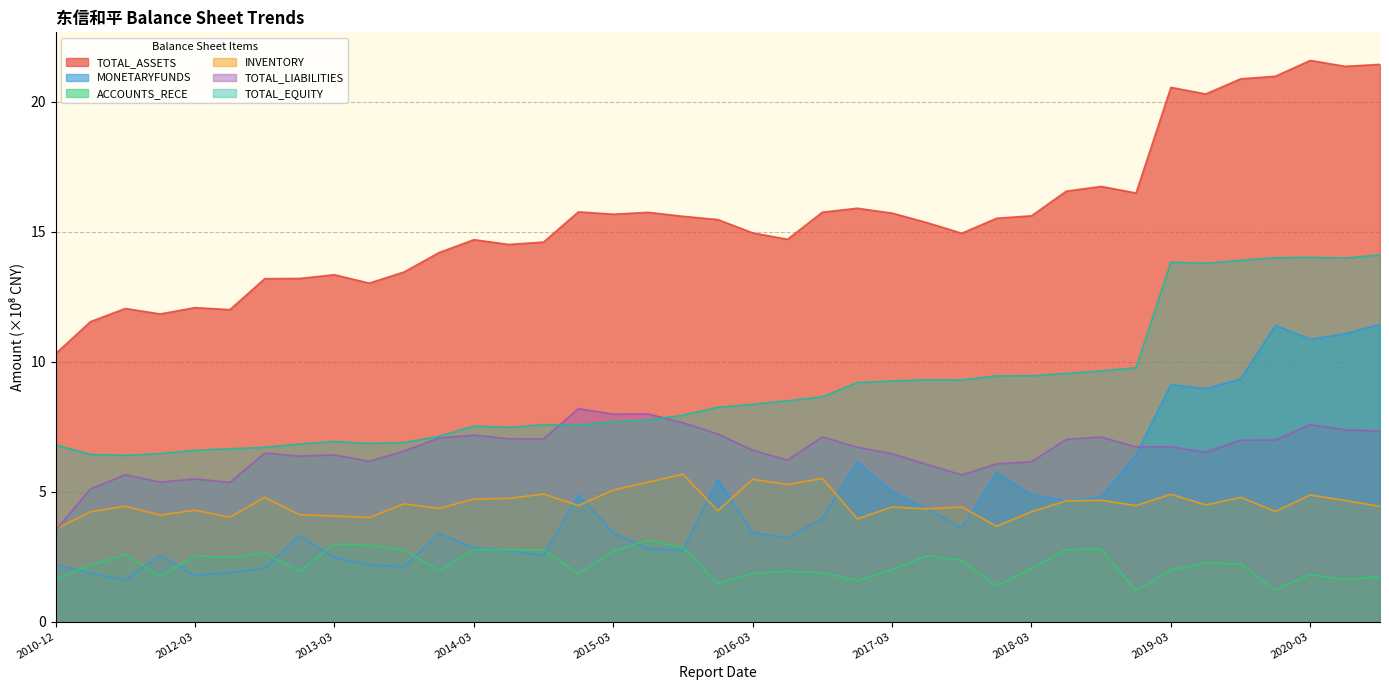

True or false: ACCOUNTS_RECE and INVENTORY intersect in this chart.

False